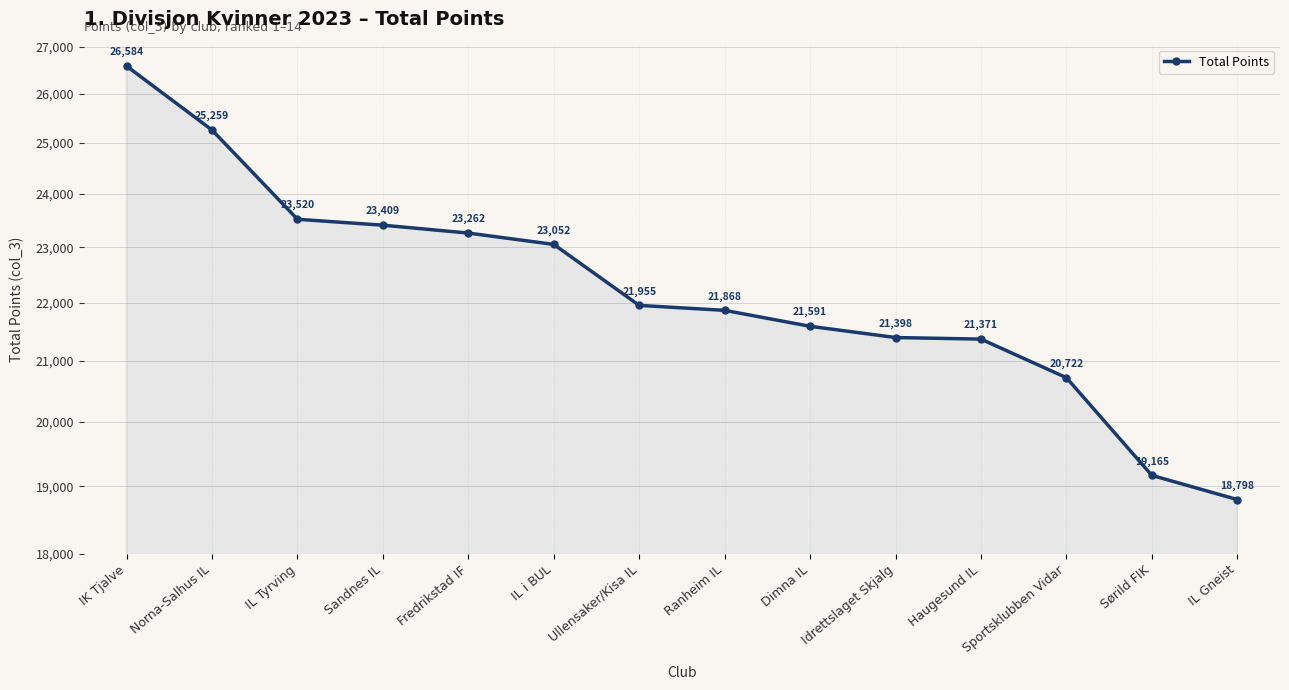

Does the chart display data point markers on the line(s)?

Yes